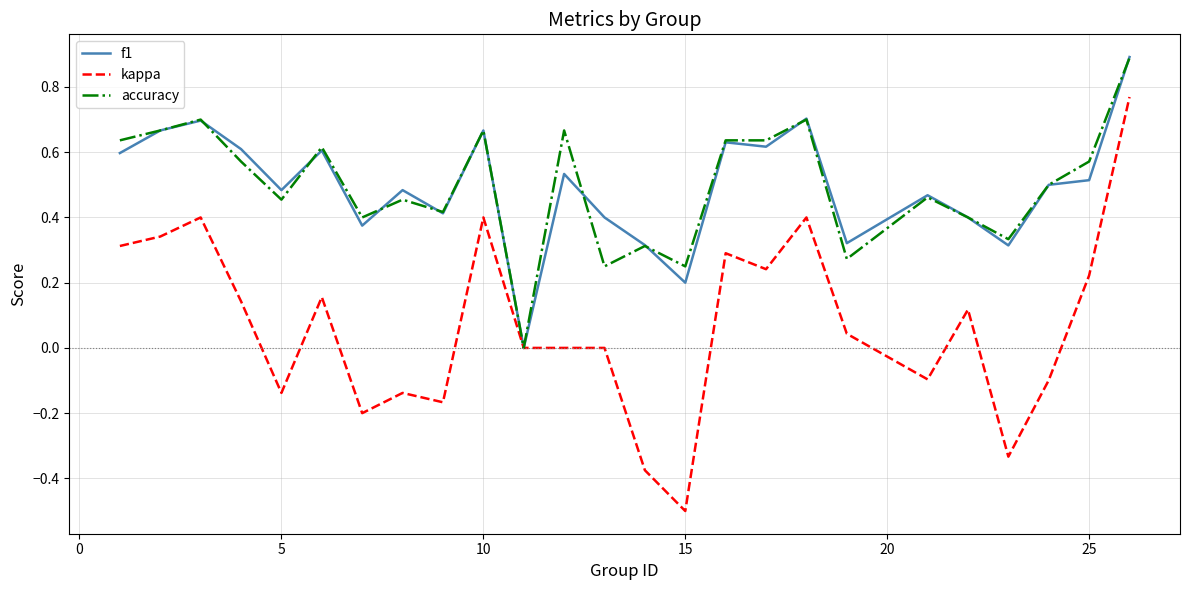

What is the minimum value for kappa?

-0.5